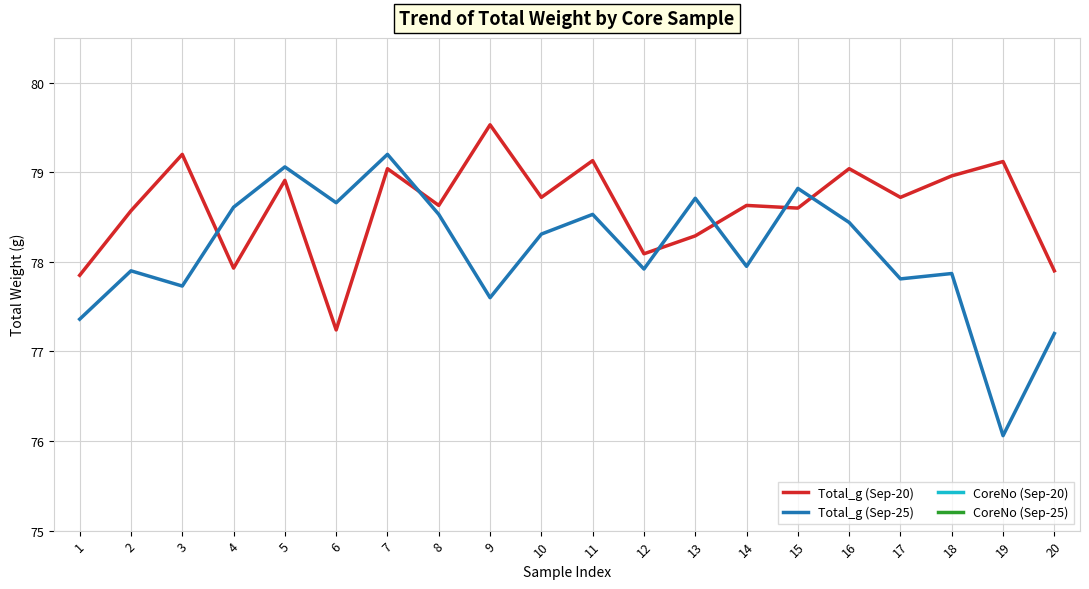

What are all the series names shown in the legend?

Total_g (Sep-20), Total_g (Sep-25), CoreNo (Sep-20), CoreNo (Sep-25)